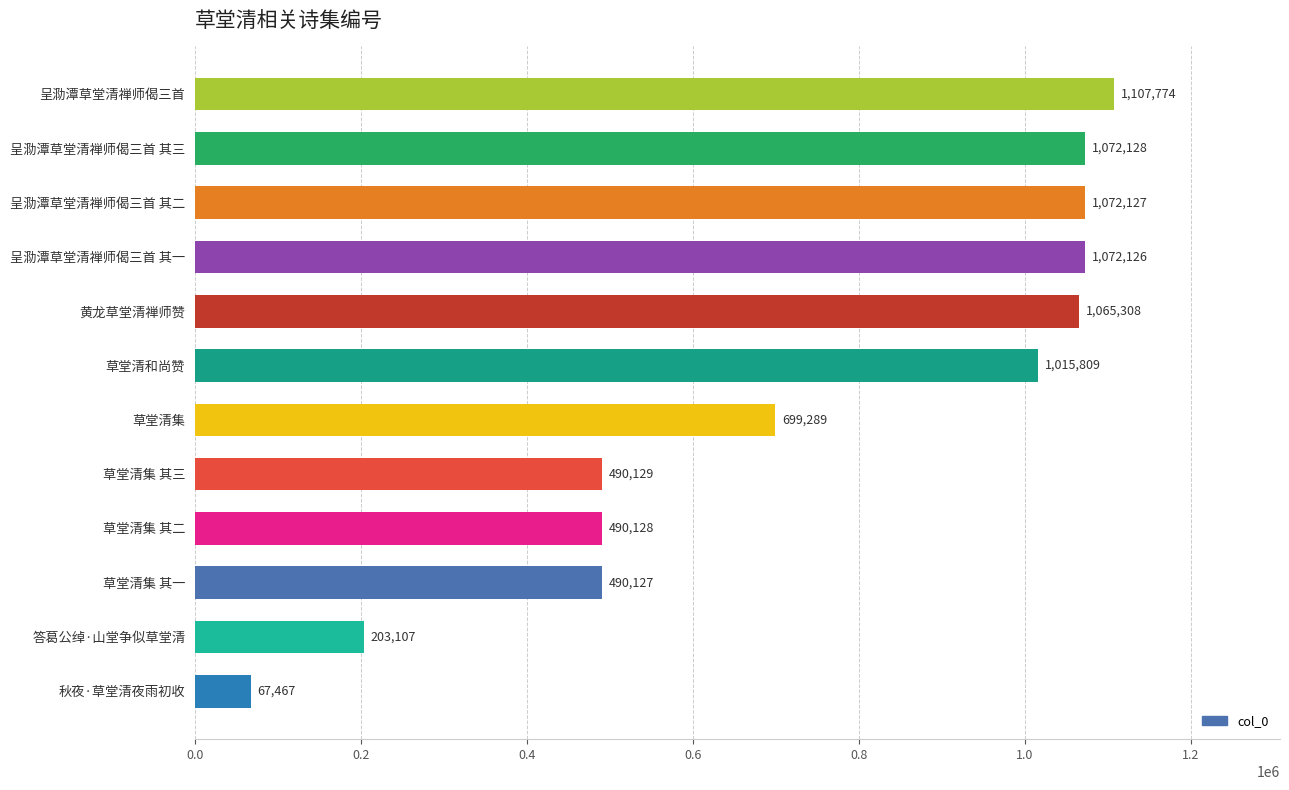

List the labels in order of value, largest first.

呈泐潭草堂清禅师偈三首, 呈泐潭草堂清禅师偈三首 其三, 呈泐潭草堂清禅师偈三首 其二, 呈泐潭草堂清禅师偈三首 其一, 黄龙草堂清禅师赞, 草堂清和尚赞, 草堂清集, 草堂清集 其三, 草堂清集 其二, 草堂清集 其一, 答葛公绰·山堂争似草堂清, 秋夜·草堂清夜雨初收